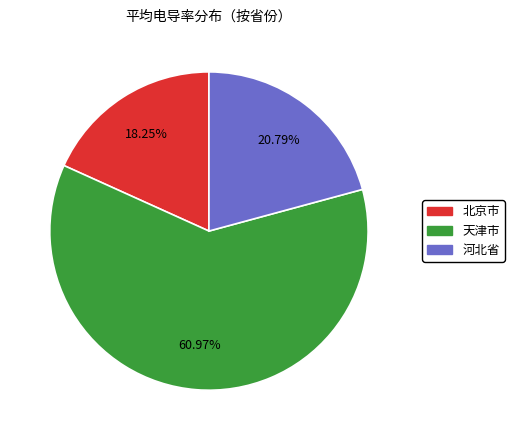

Combined, do 北京市 and 河北省 account for over 50%?

No